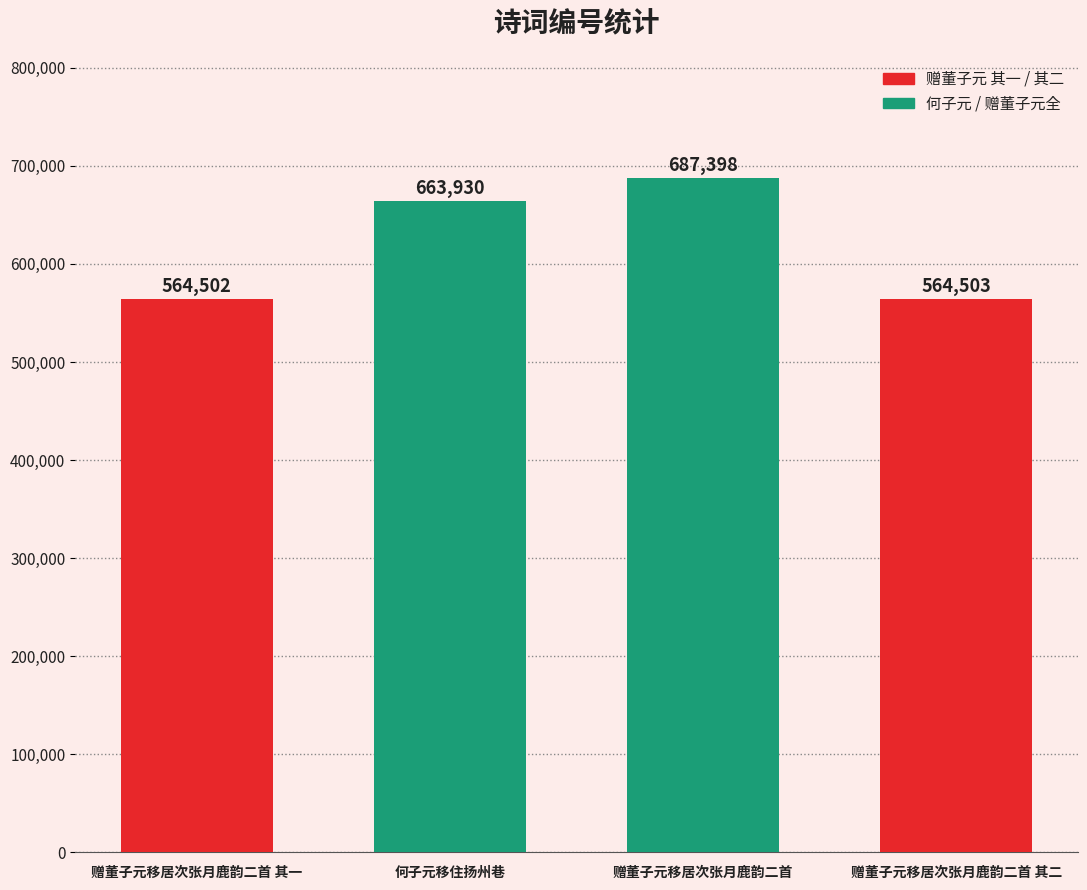

Rank the categories by value from lowest to highest.

赠董子元移居次张月鹿韵二首 其一, 赠董子元移居次张月鹿韵二首 其二, 何子元移住扬州巷, 赠董子元移居次张月鹿韵二首